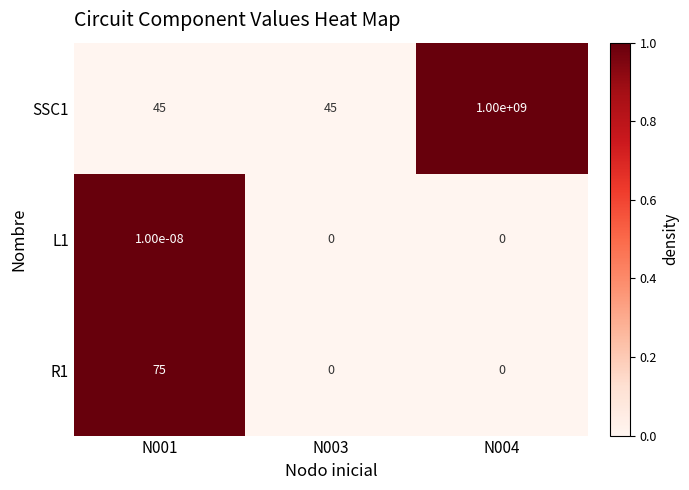

Is it true that L1 equals 0.0 at N003?

True